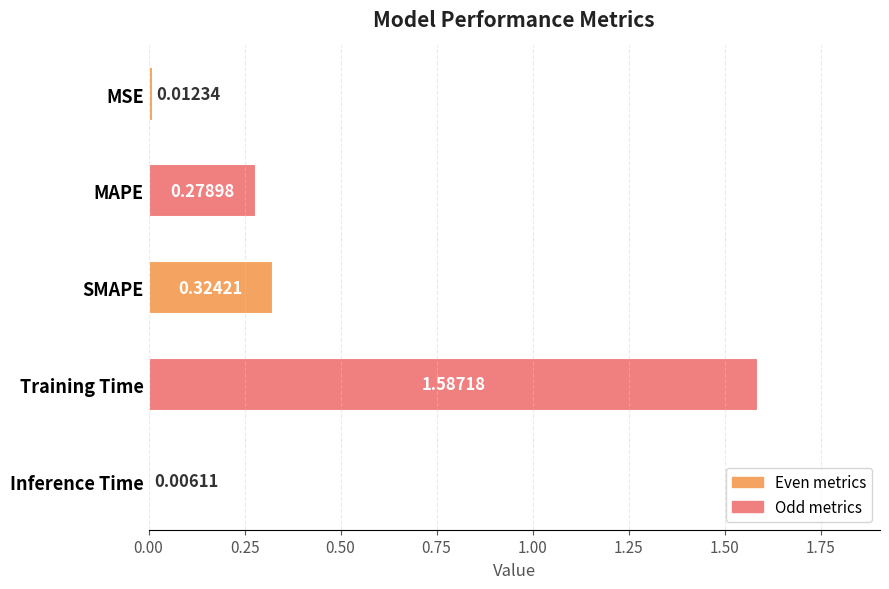

Which category has the lowest value across all series?

Inference Time